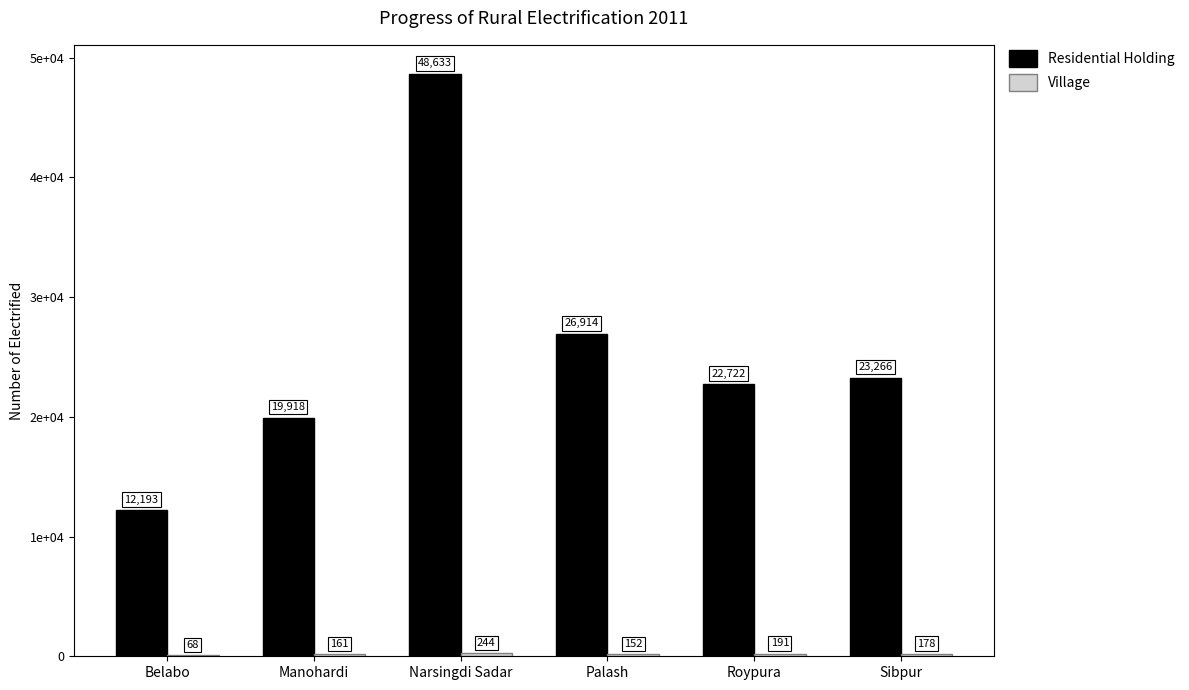

What is the difference between the maximum and minimum values in the Residential Holding series?

36440